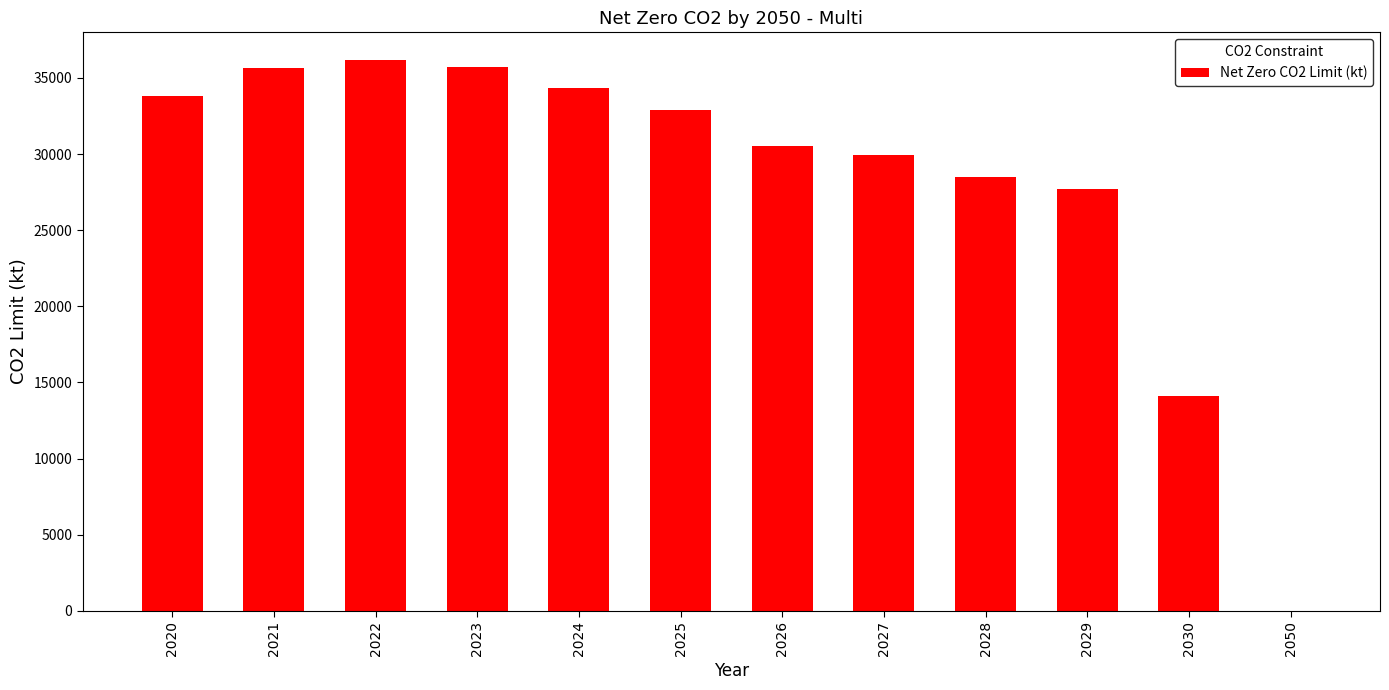

True or false: the data shows 4067 at 2030.

False